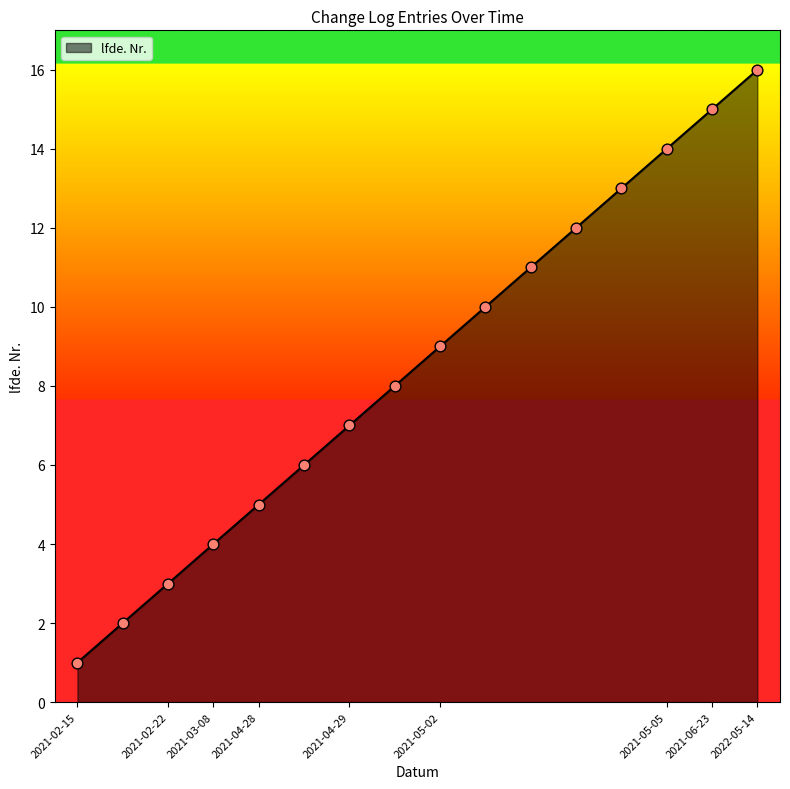

What is the difference between the maximum and minimum values?

15